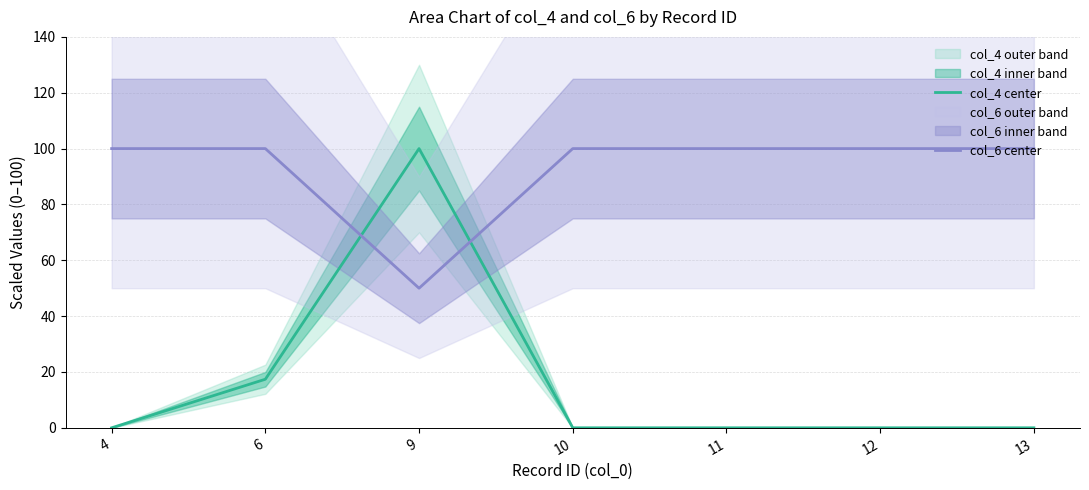

Is it true that col_4 center equals 0.0 at 4?

True